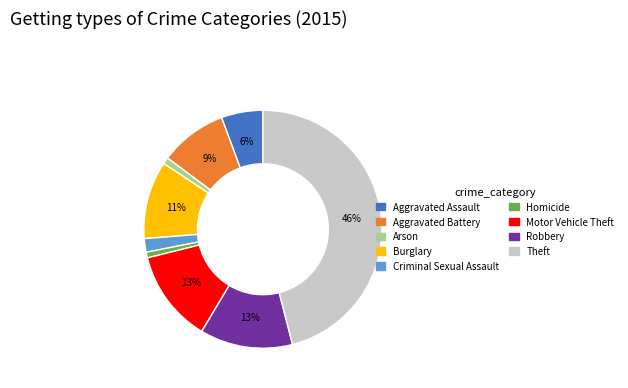

To the nearest percent, what is the average slice percentage?

11%